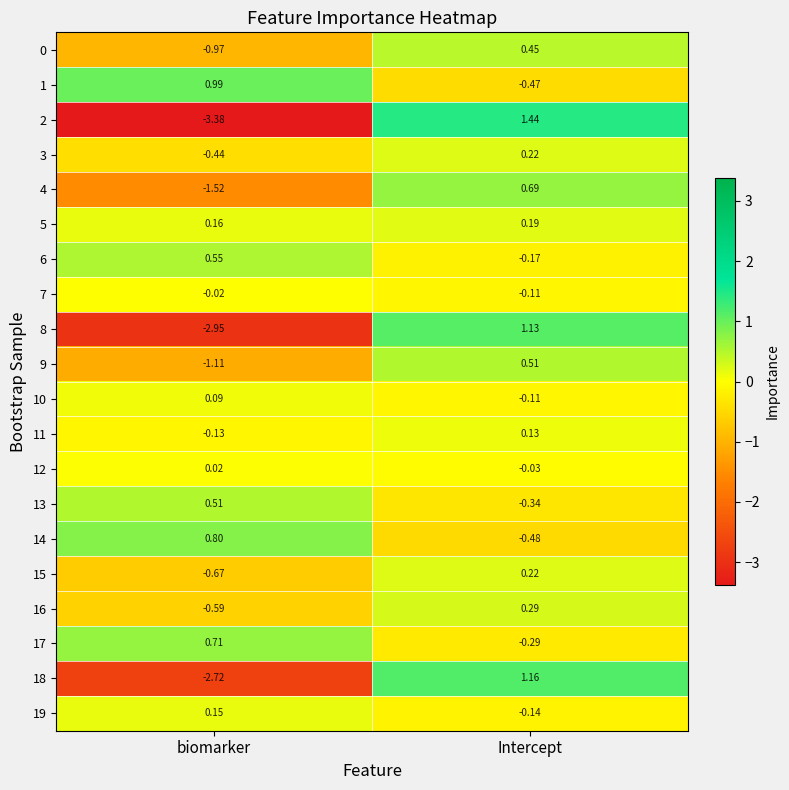

Is the value of 2 at Intercept greater than the value of 1 at biomarker?

Yes